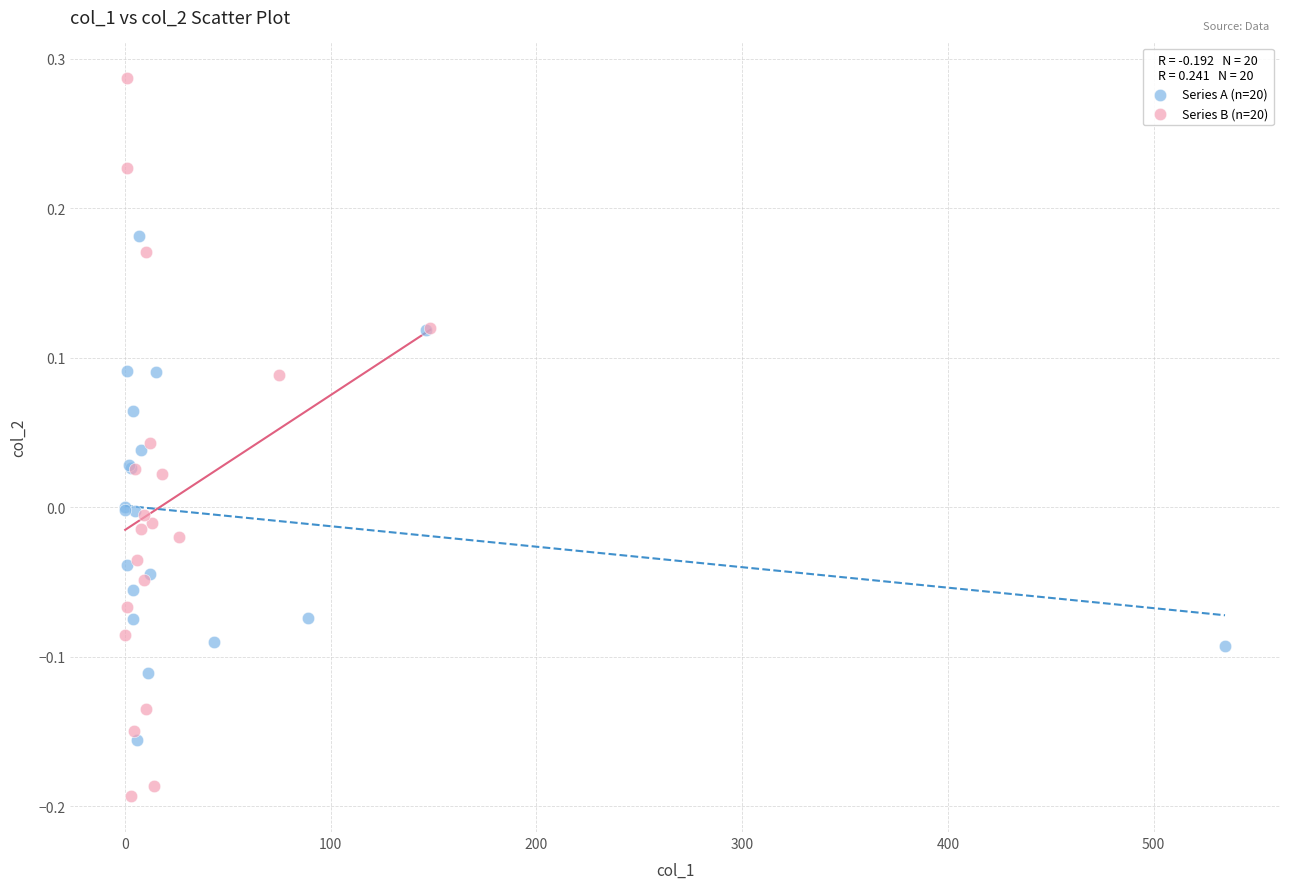

Which series contains the highest Y value?

Series B (n=20)